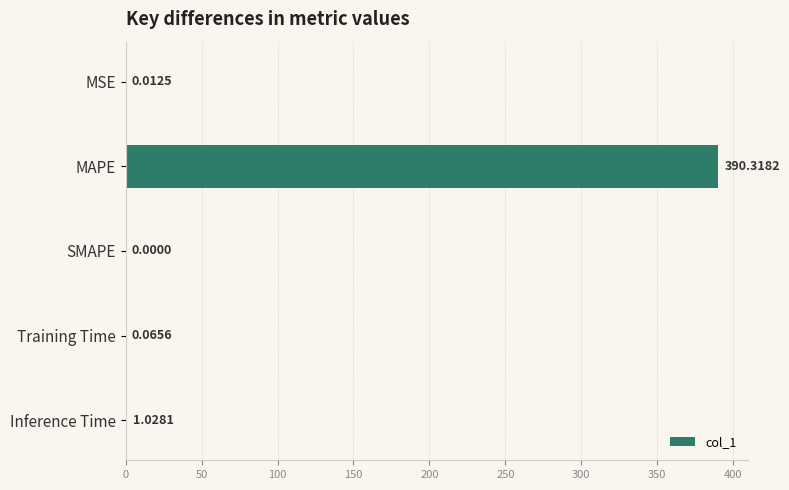

Which has a higher value, MSE or Training Time?

Training Time